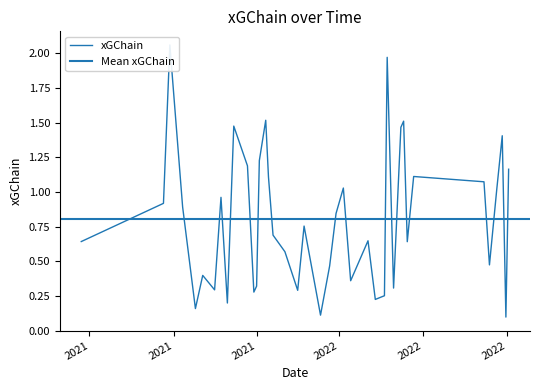

True or false: the data shows 0.4 at 2021-10-03.

True